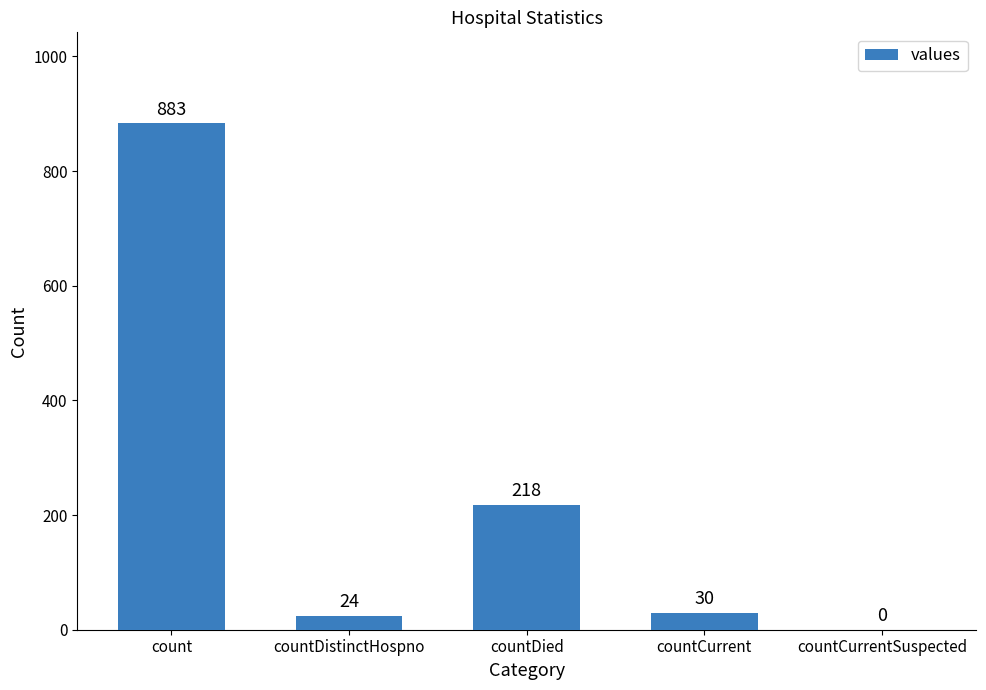

How many distinct data groups are displayed?

1